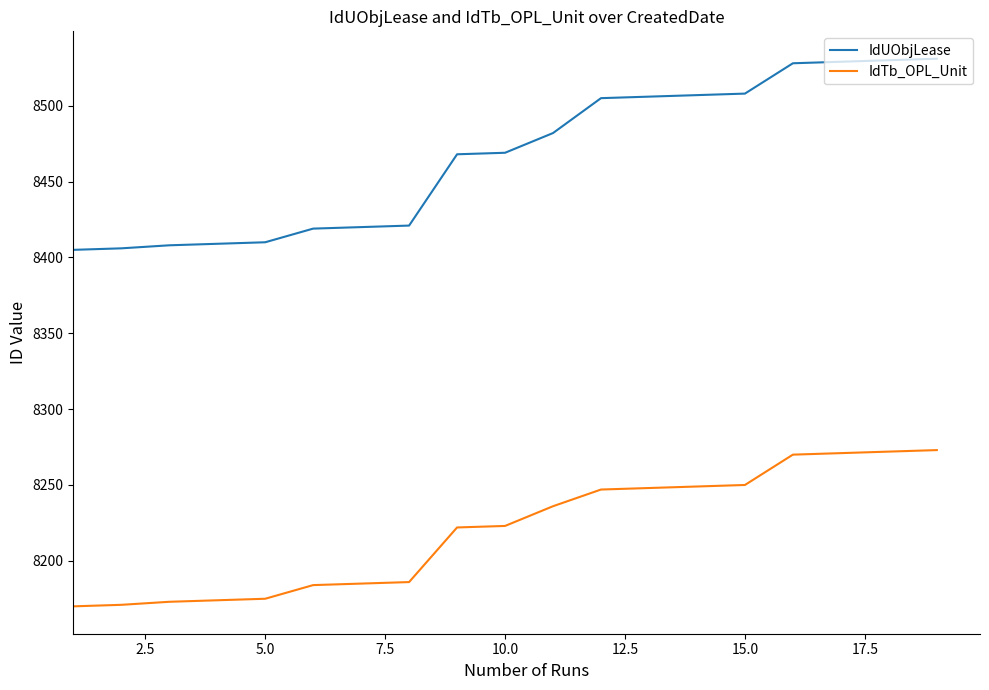

List the series in order of their overall mean, lowest first.

IdTb_OPL_Unit, IdUObjLease